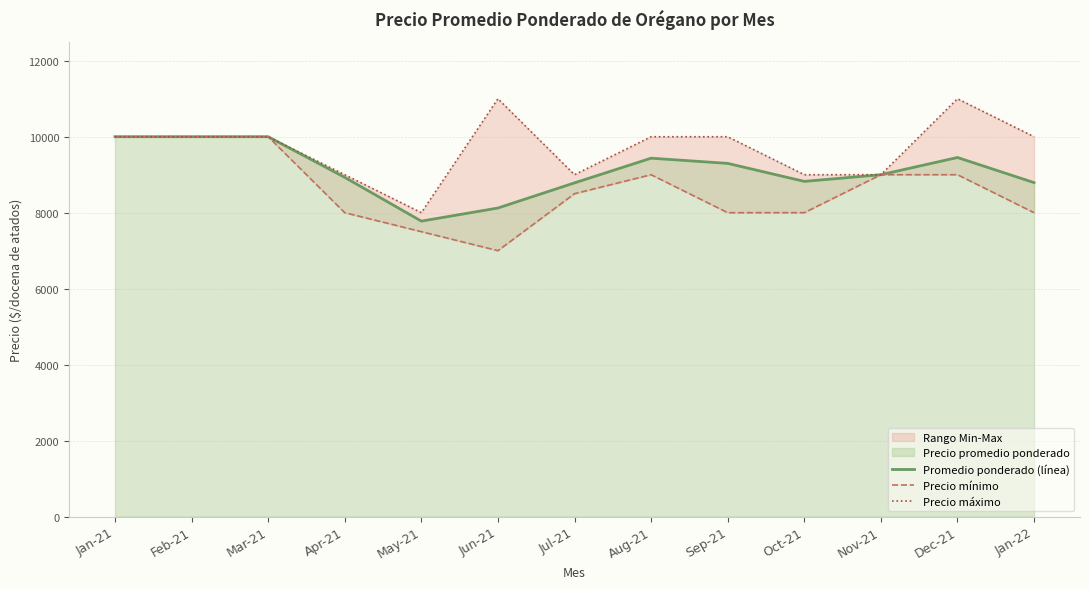

Which series has the widest spread of values?

Precio mínimo